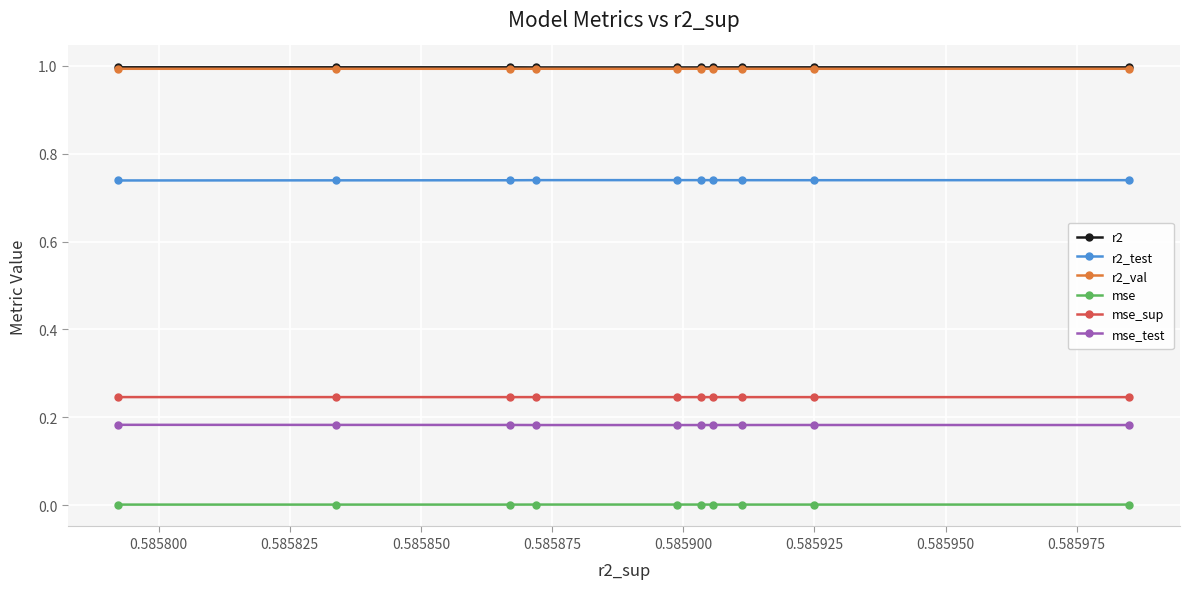

What is the greatest value displayed?

1.0